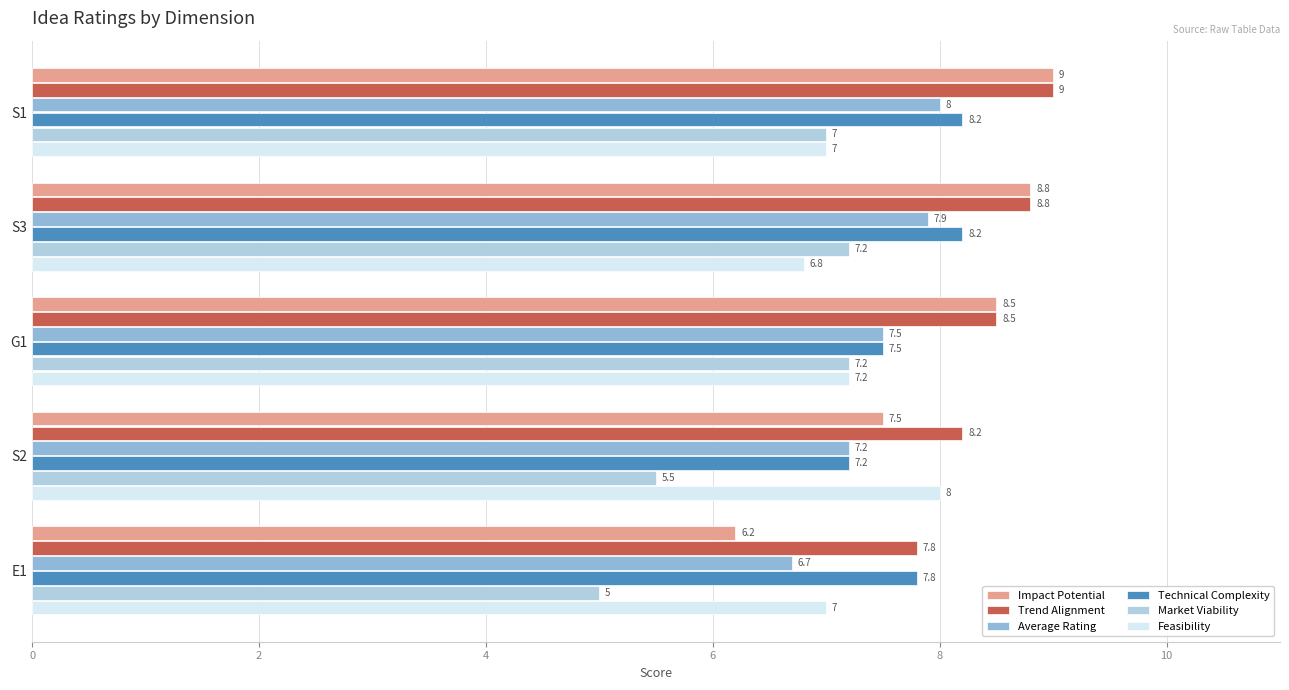

The Feasibility series shows 4.1 at S1. True or false?

False